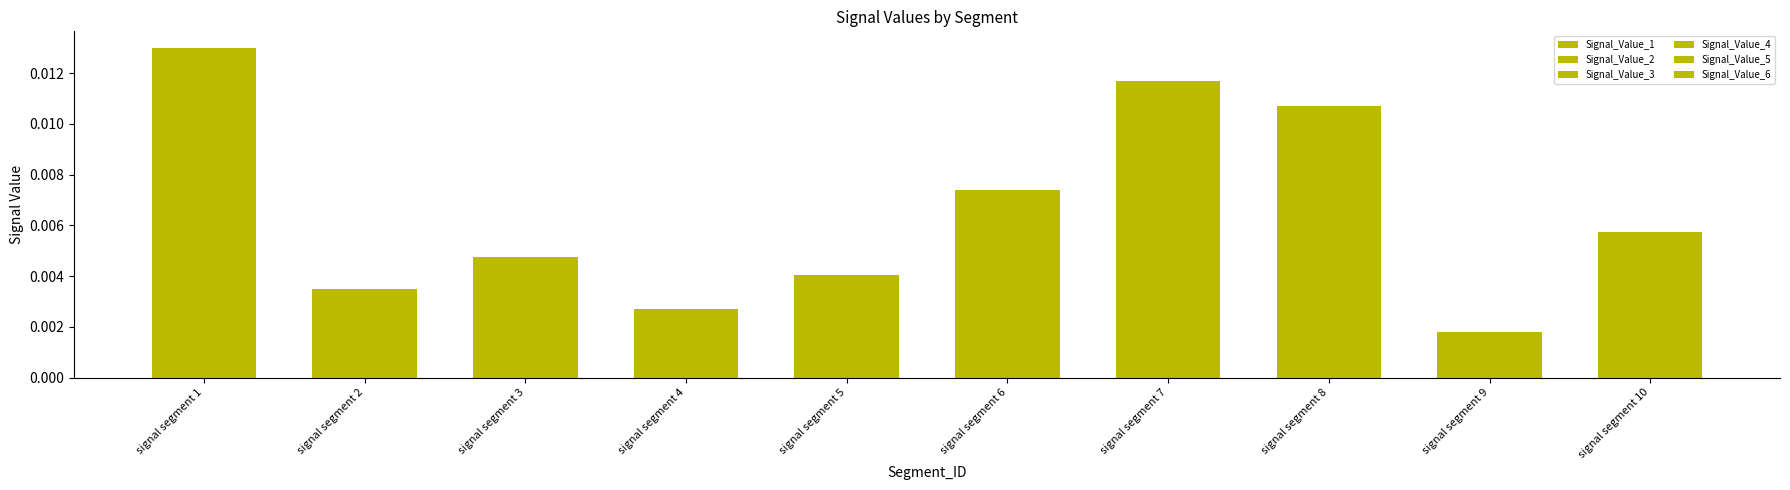

List the series in order of their overall mean, lowest first.

Signal_Value_1, Signal_Value_2, Signal_Value_3, Signal_Value_4, Signal_Value_5, Signal_Value_6